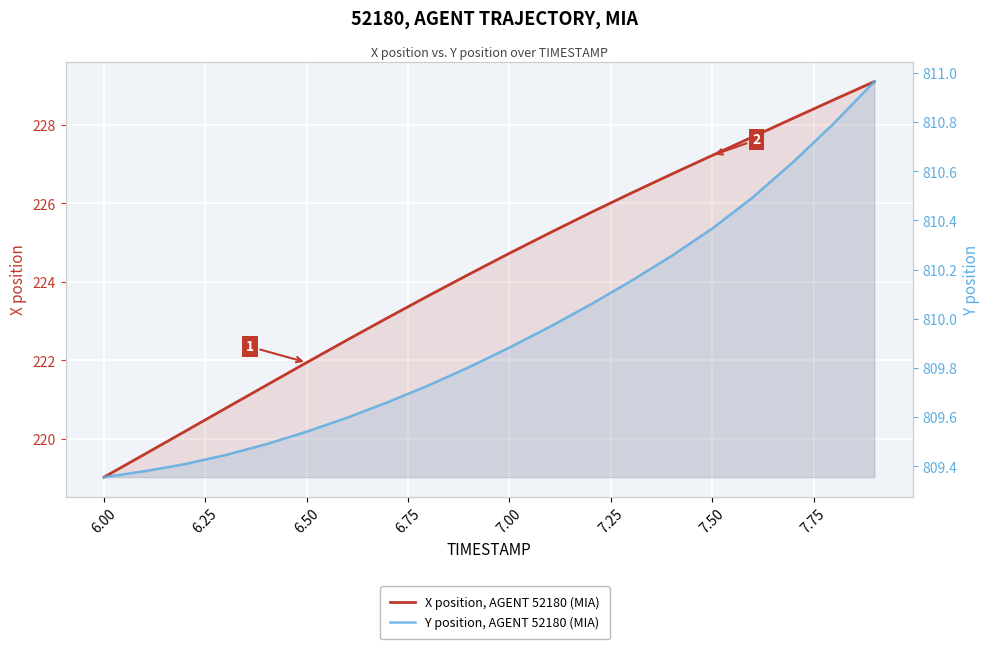

What is the minimum value for Y position, AGENT 52180 (MIA)?

809.4